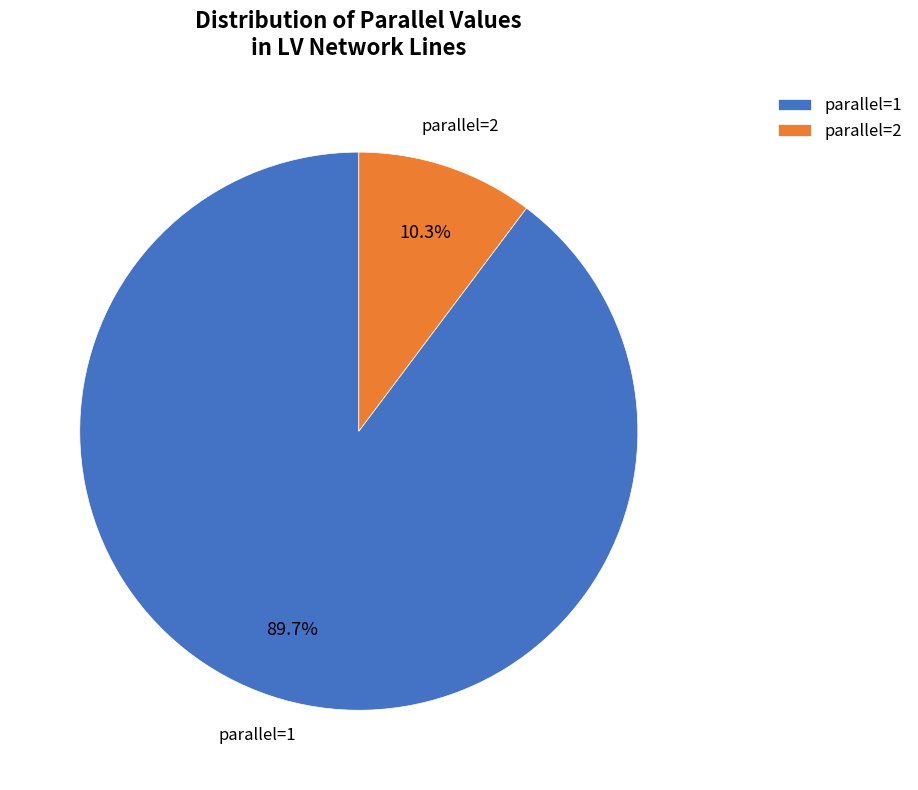

To the nearest percent, what is the difference between the largest and smallest slice percentages?

79%